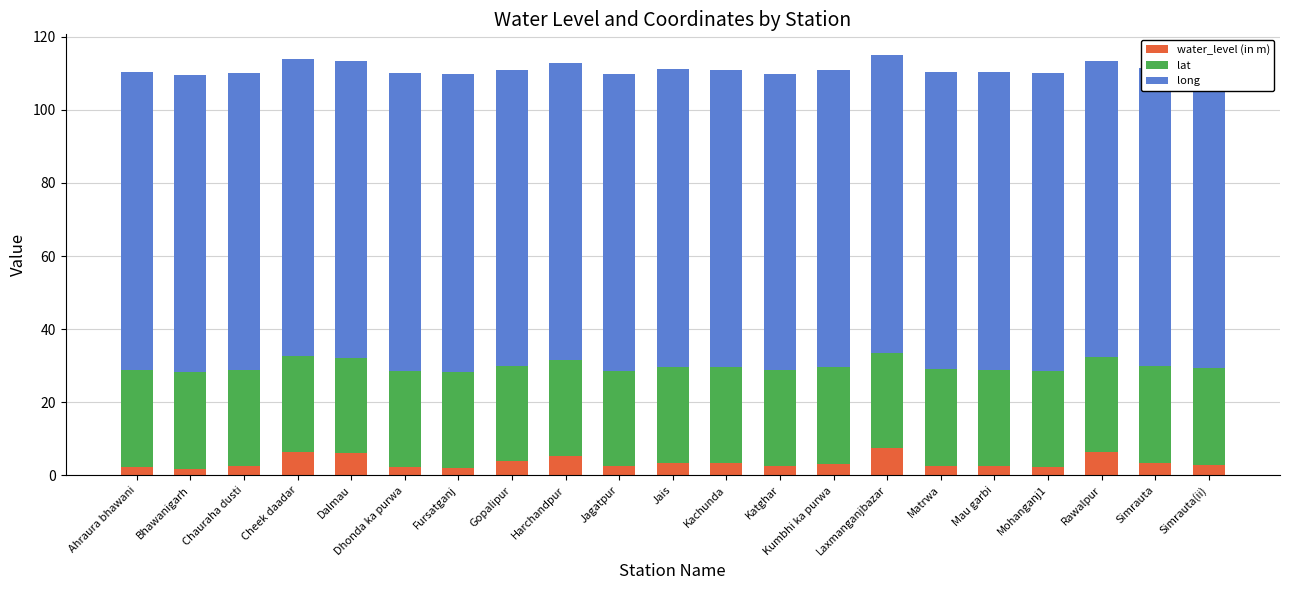

What is the total value across all series at Gopalipur?

111.0